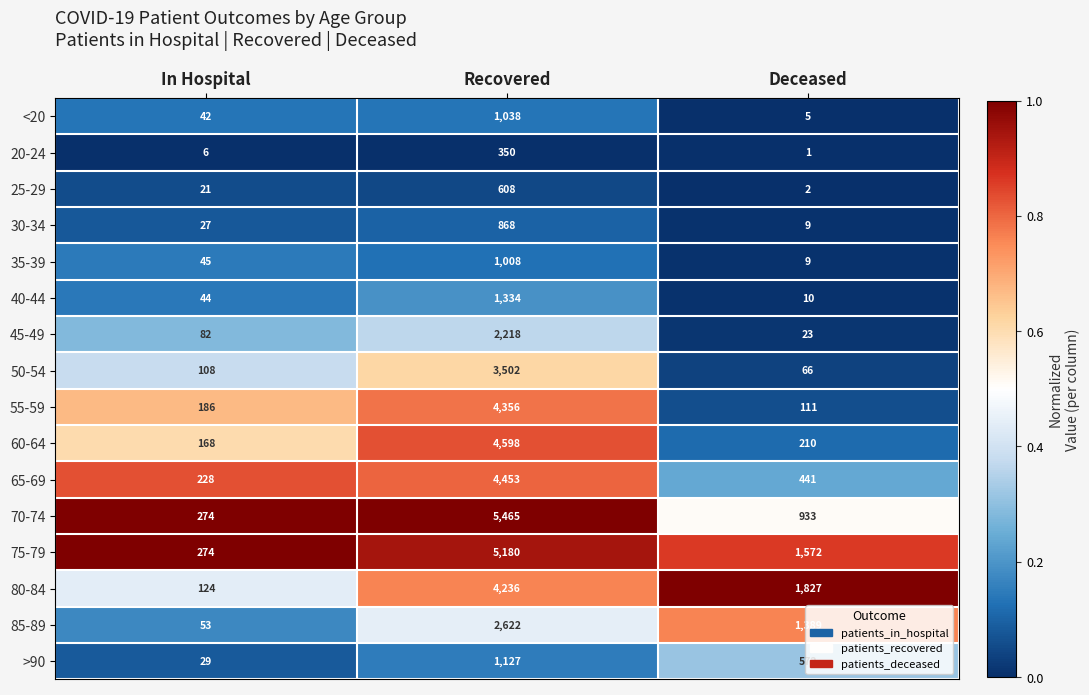

What is the spread (max minus min) of values at In Hospital?

268